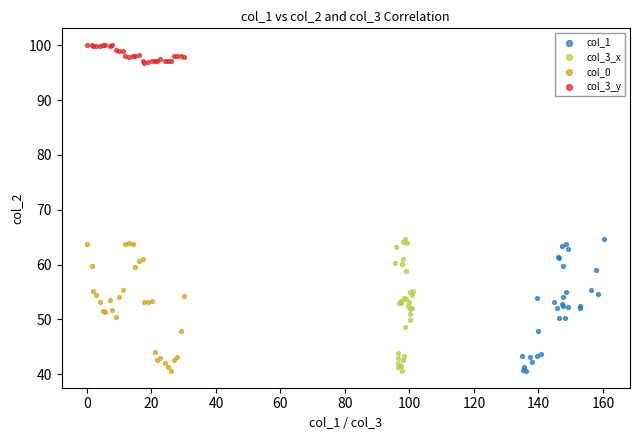

Which series reaches the maximum Y coordinate?

col_3_y